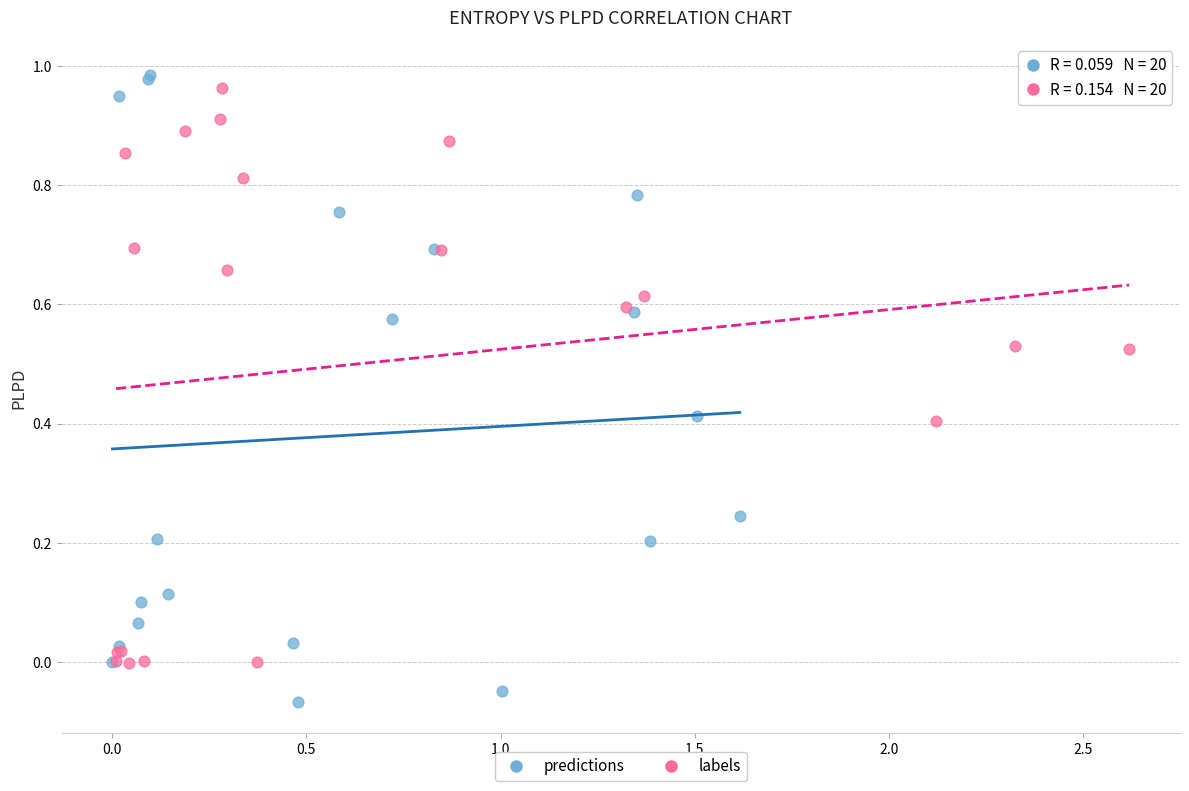

Which series reaches the minimum Y coordinate?

predictions